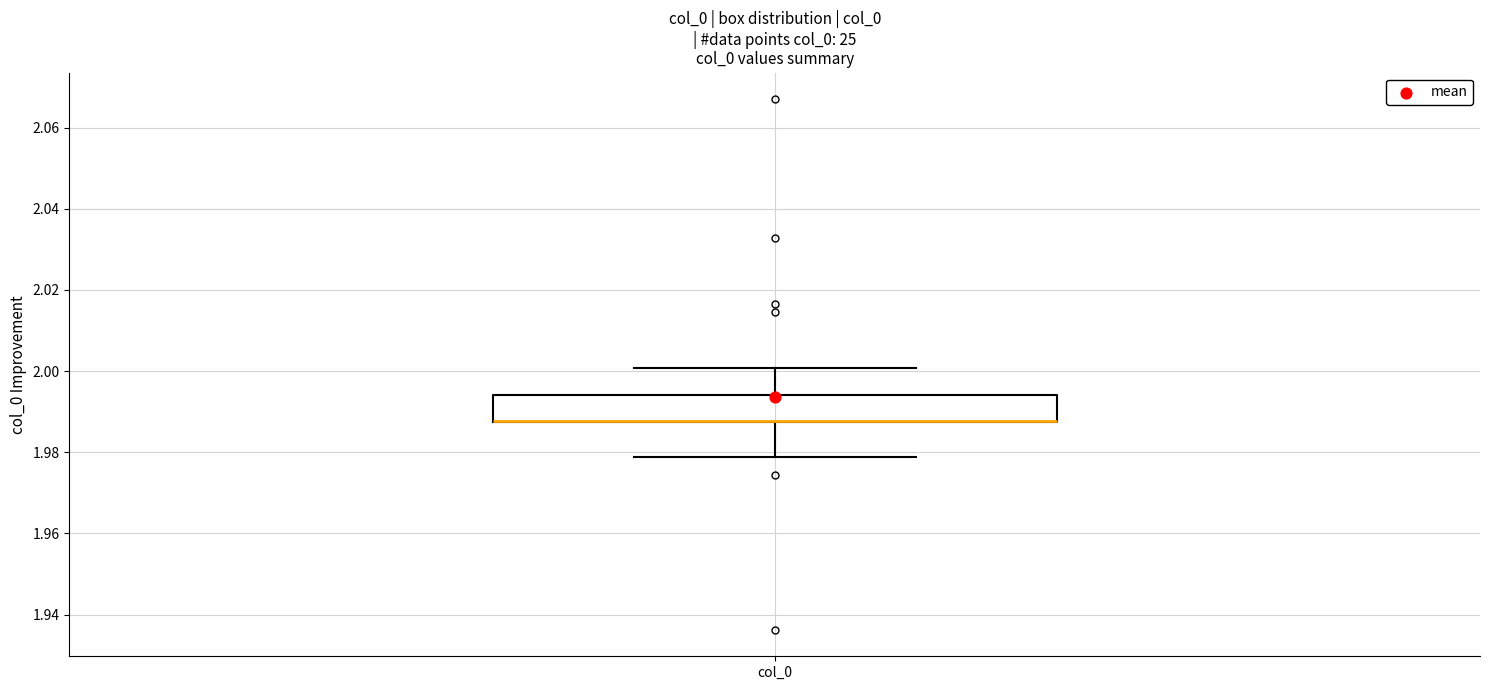

Transcribe this box plot: give where the median line is, the range the box spans, and where the two whiskers end, as read against the y-axis. The values are not printed on the chart, so give them approximately, as read against the axis.

median 1.988 (drawn on the box's lower edge), box 1.988 to 1.994, whiskers 1.978 to 2.000